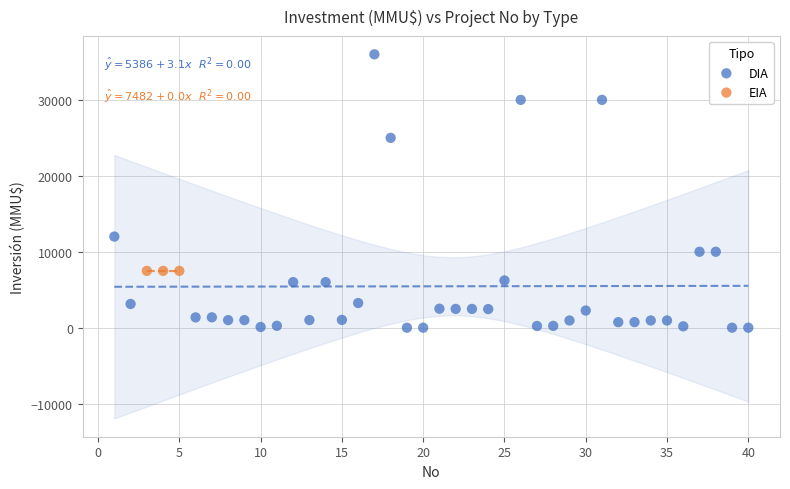

Which series contains the highest Y value?

DIA